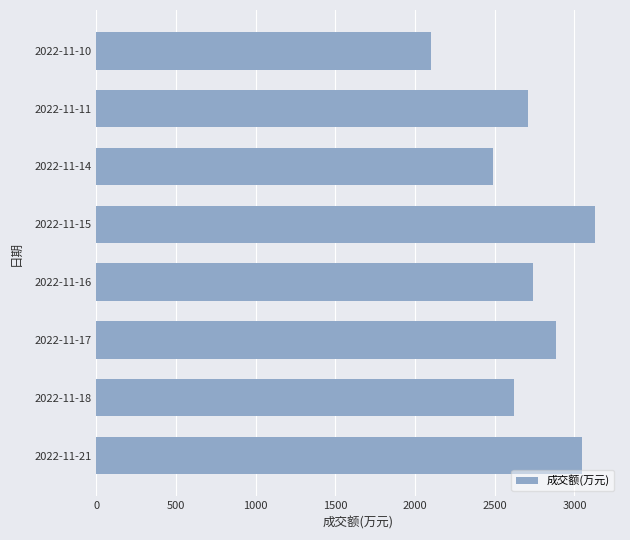

The value at 2022-11-11 is 2709. True or false?

True